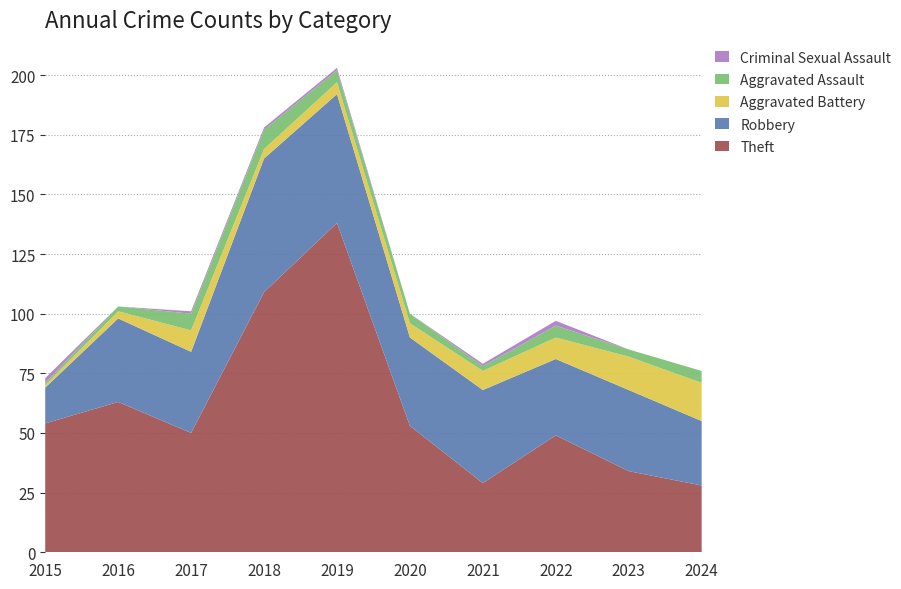

Reading left to right, transcribe all the data shown in this chart.

Theft: 54	63	50	109	138	53	29	49	34	28
Robbery: 15	35	34	56	54	37	39	32	34	27
Aggravated Battery: 1	3	9	4	5	6	8	9	14	16
Aggravated Assault: 1	2	7	8	5	4	2	5	3	5
Criminal Sexual Assault: 2	0	1	1	1	0	1	2	0	0